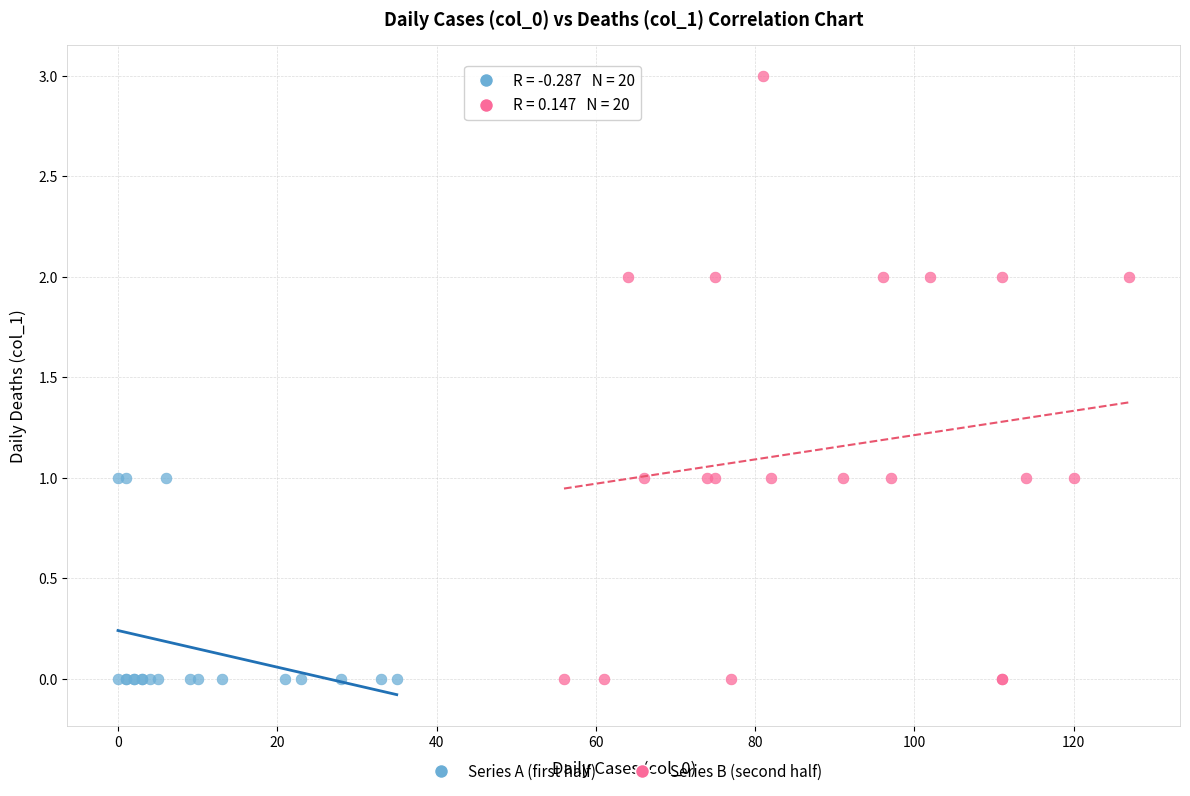

What are all the series names shown in the legend?

Series A (first half), Series B (second half)